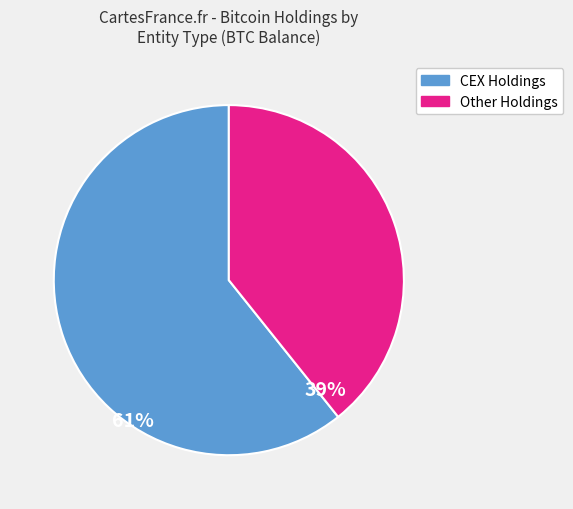

How many segments does this pie chart have?

2